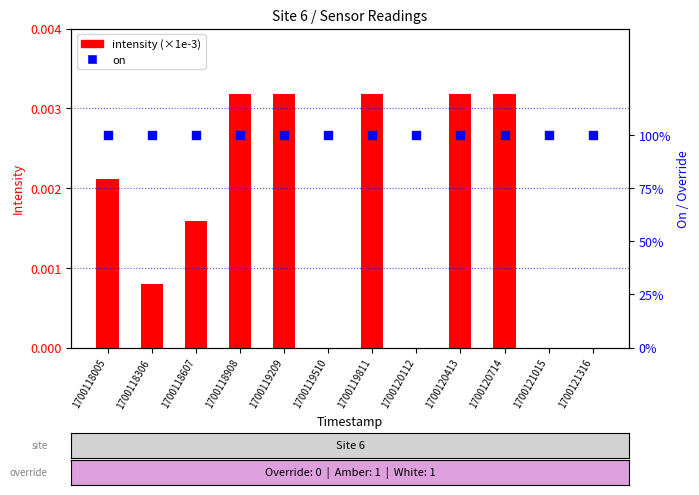

What is the total value across all series at 1700118306?

1.8